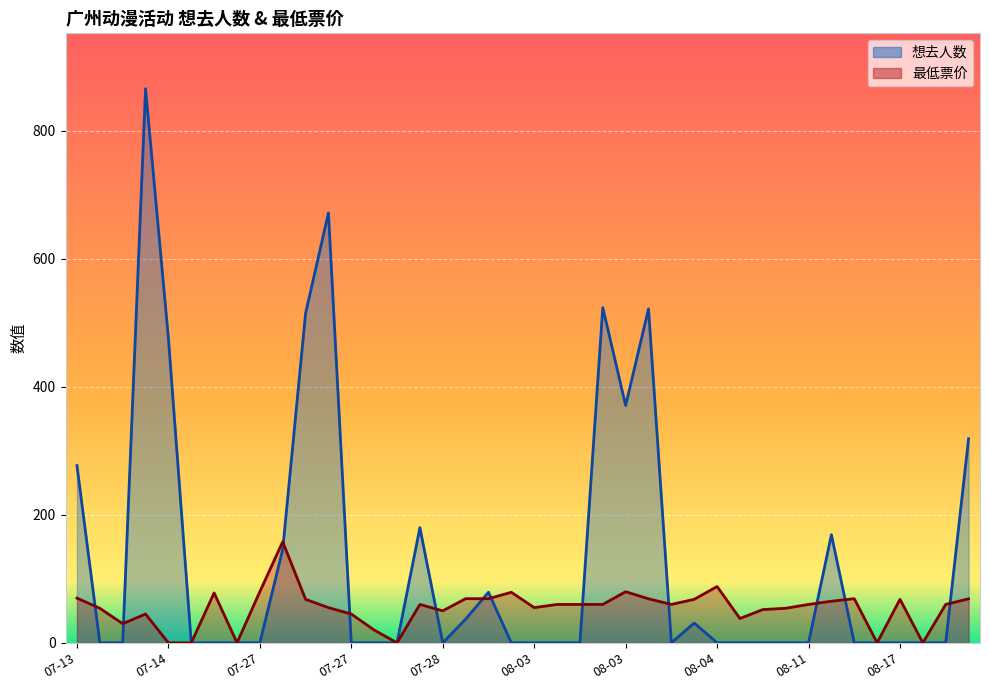

Reading left to right, list all the values displayed in this chart.

想去人数: 277.0	0.0	0.0	866.0	476.0	0.0	0.0	0.0	0.0	146.0	515.0	672.0	0.0	0.0	0.0	180.0	0.0	37.0	79.0	0.0	0.0	0.0	0.0	524.0	371.0	522.0	0.0	31.0	0.0	0.0	0.0	0.0	0.0	169.0	0.0	0.0	0.0	0.0	0.0	319.0
最低票价: 69.9	54.0	29.9	45.0	0.0	0.0	78.0	0.0	80.0	158.0	68.0	55.0	45.0	20.0	0.0	60.0	50.0	69.0	69.0	79.0	55.0	60.0	60.0	60.0	79.9	68.8	60.0	68.0	88.0	38.0	52.0	54.0	60.0	65.0	69.0	0.0	68.0	0.0	60.0	68.8